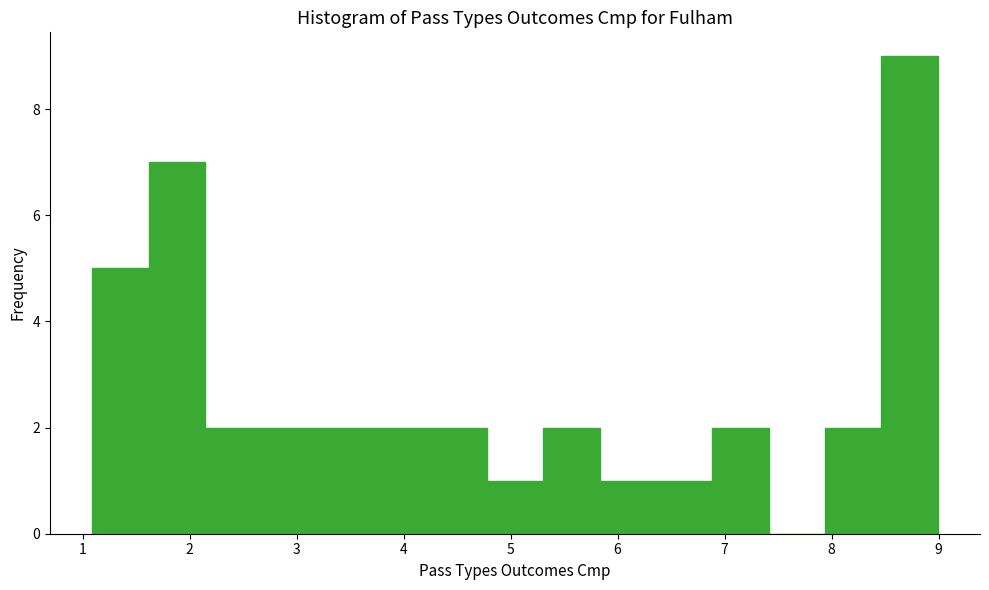

Which range on the x-axis has the tallest bar?

8.5 to 9.0